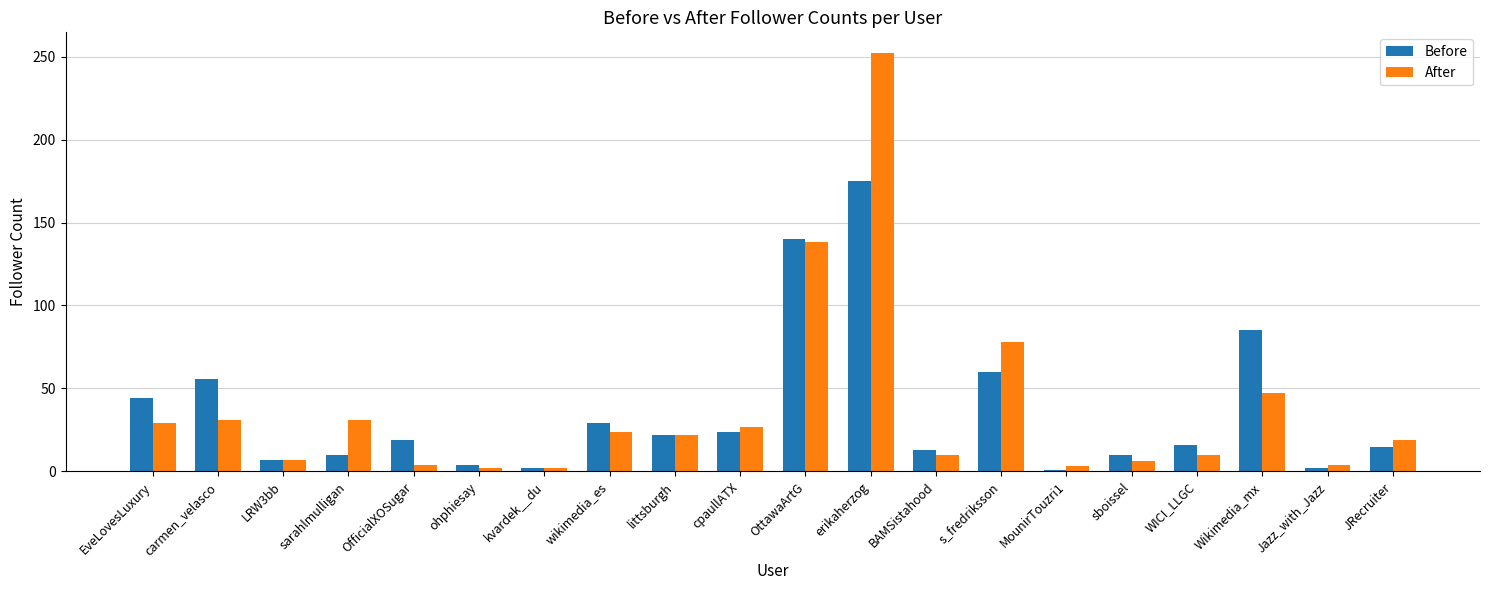

Between EveLovesLuxury and sarahlmulligan, which series saw the biggest shift?

Before